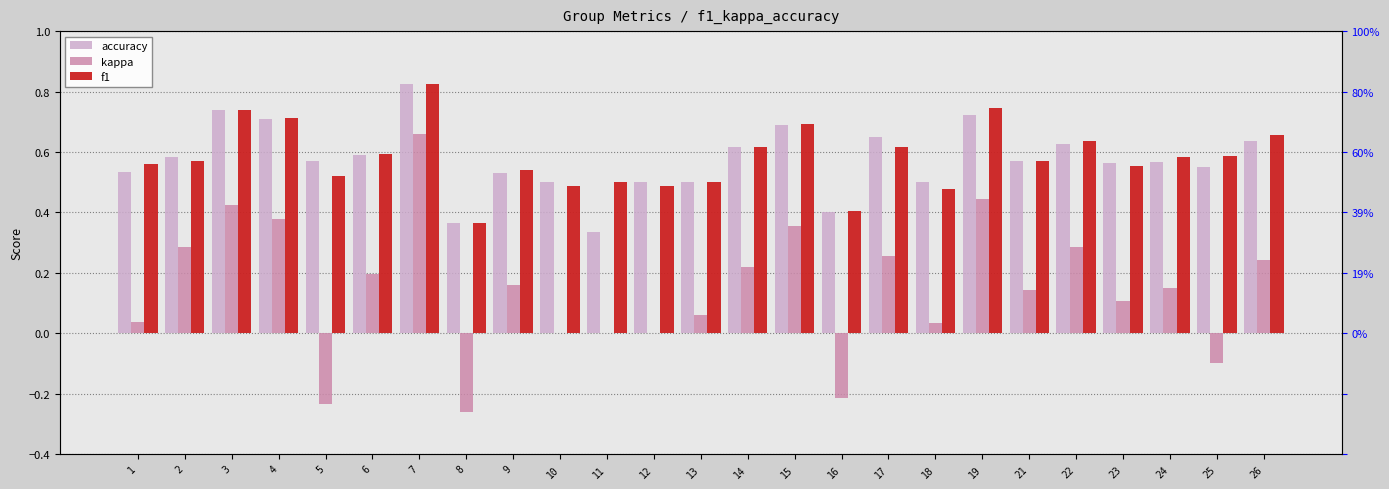

Rank the categories by kappa value from highest to lowest.

7, 19, 3, 4, 15, 2, 22, 17, 26, 14, 6, 9, 24, 21, 23, 13, 1, 18, 10, 11, 12, 25, 16, 5, 8